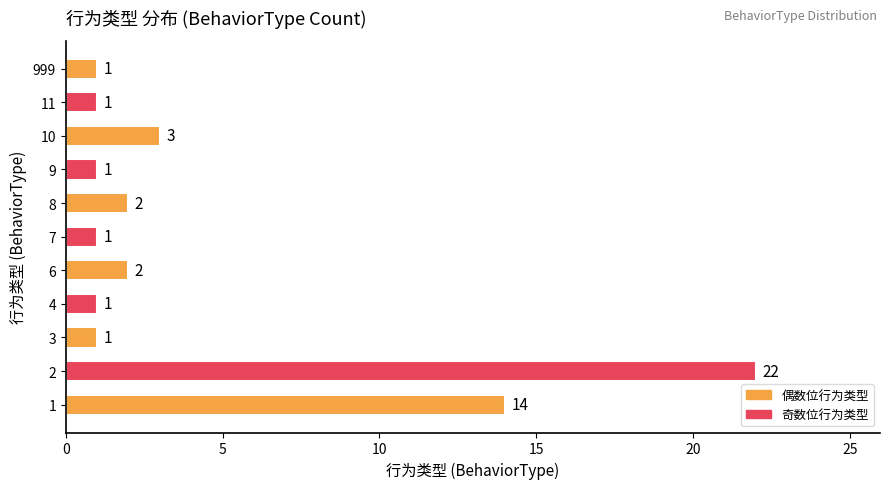

What is the ratio of the value at 9 to the value at 999?

1.0